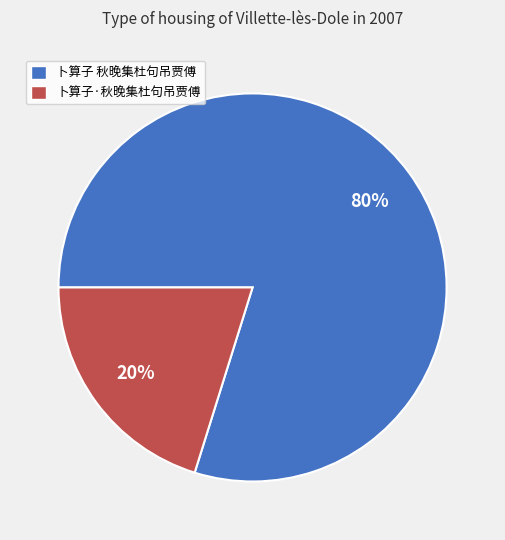

Rank the categories by value from highest to lowest.

卜算子 秋晚集杜句吊贾傅, 卜算子·秋晚集杜句吊贾傅